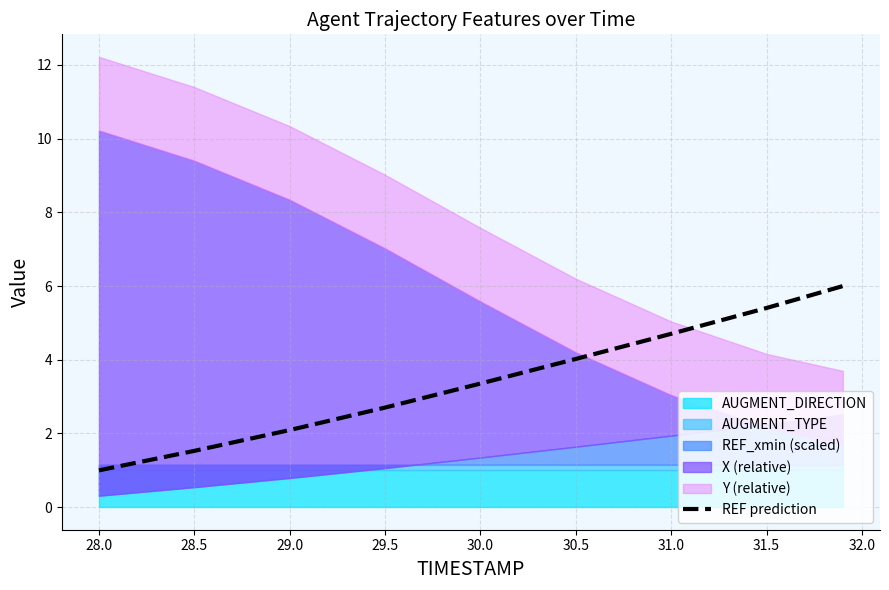

Is it true that REF prediction equals 2.1 at 29.0?

True